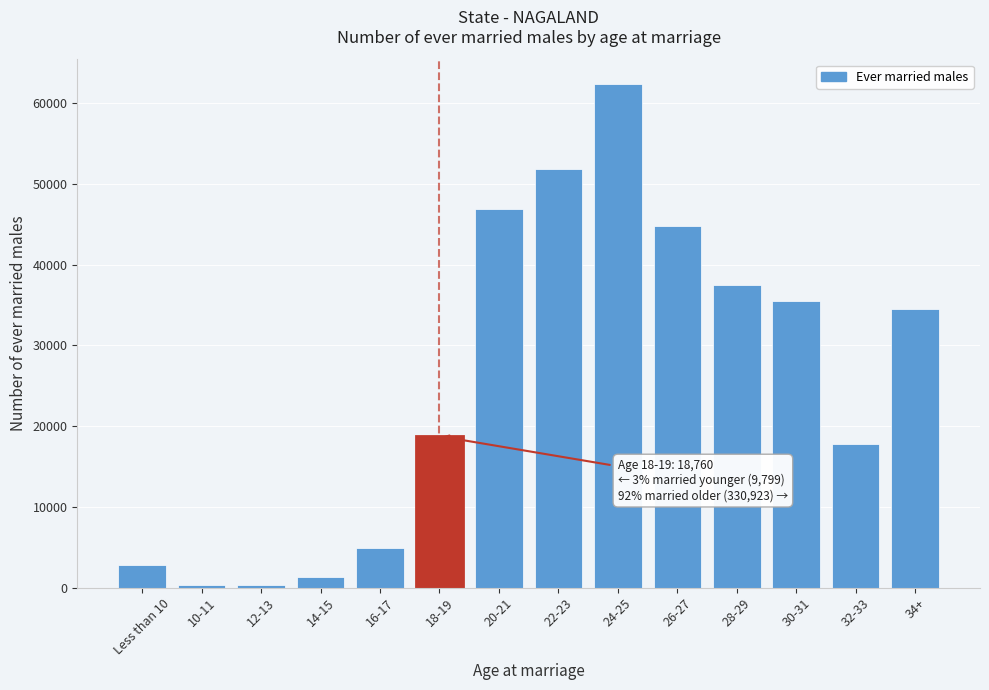

What is the label of the 9th bar from the right?

18-19